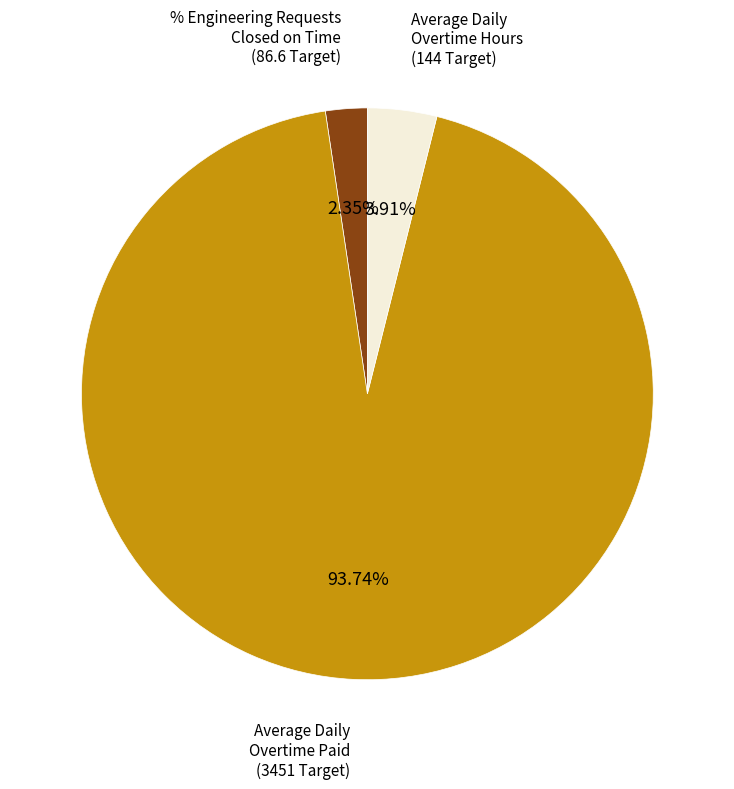

How many slices are in this pie chart?

3